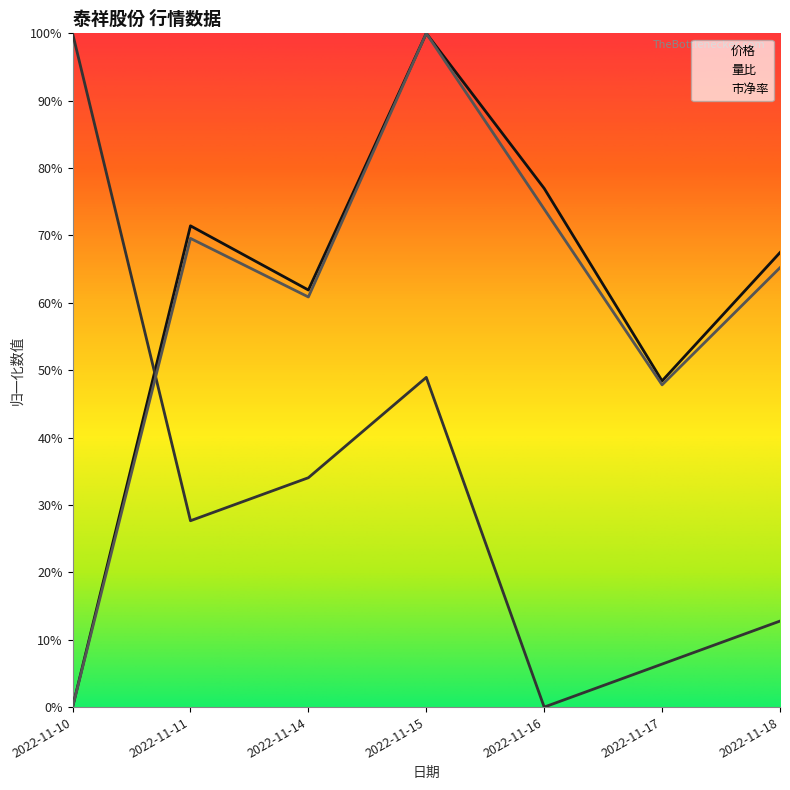

At which category is the sum across all series the highest?

2022-11-15